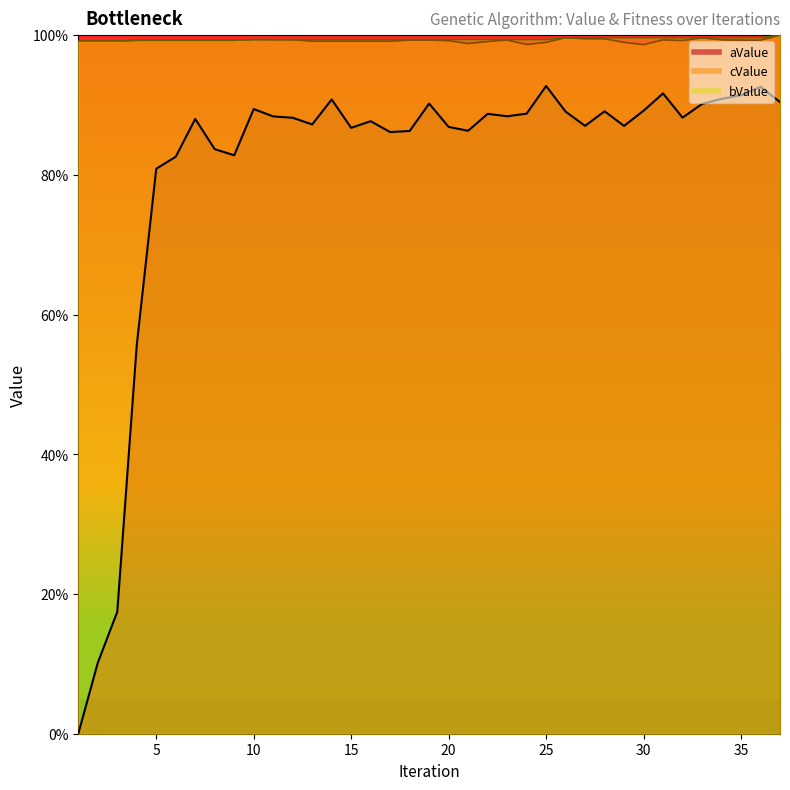

What is the difference between the cValue values at 22 and 25?

0.1